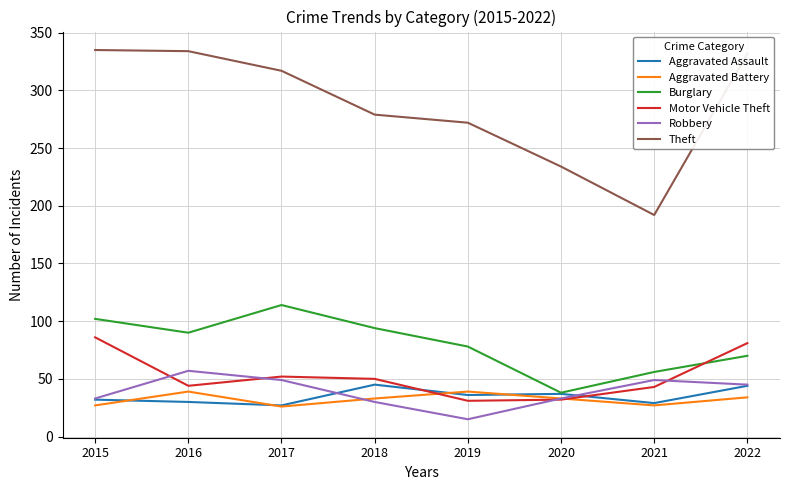

Which series has the largest total across all categories?

Theft